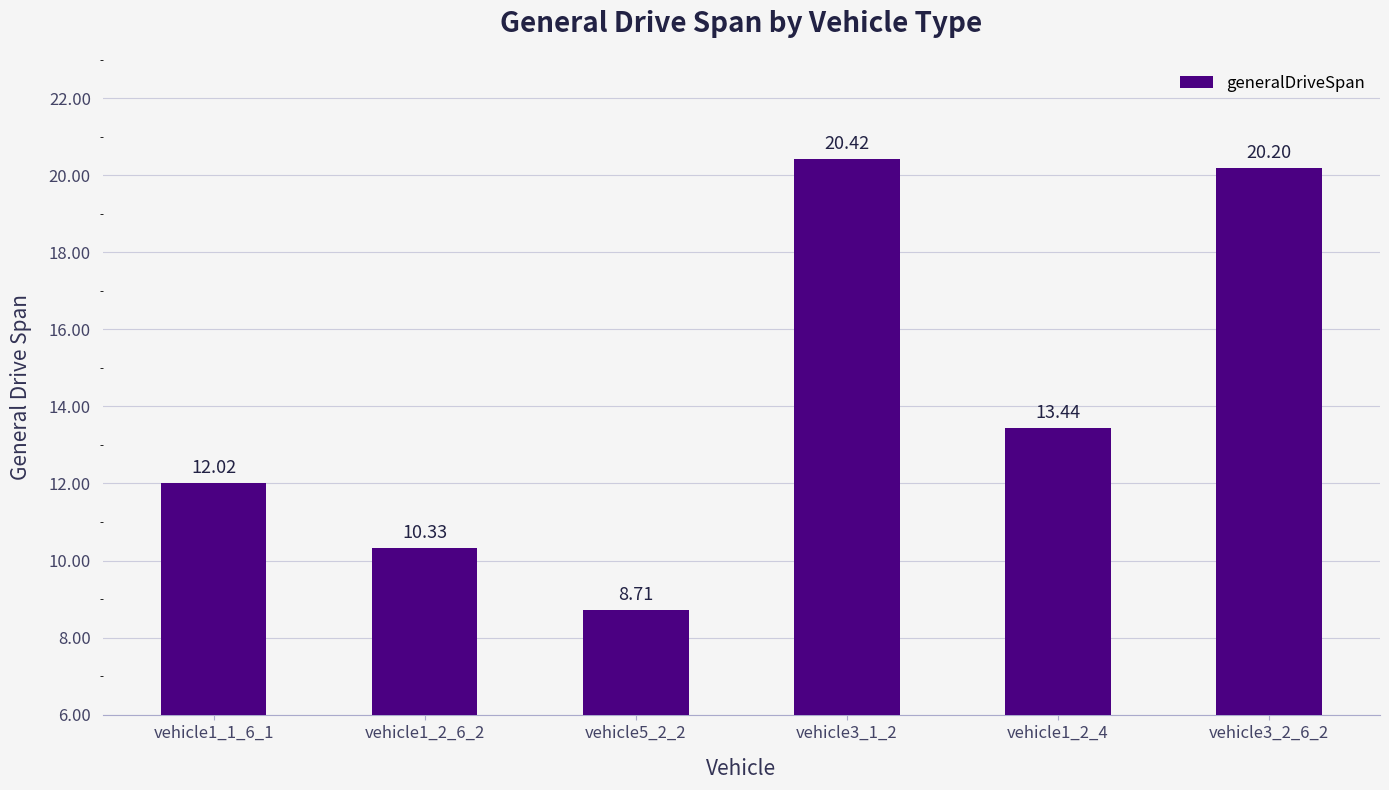

How many categories are shown in the chart?

6